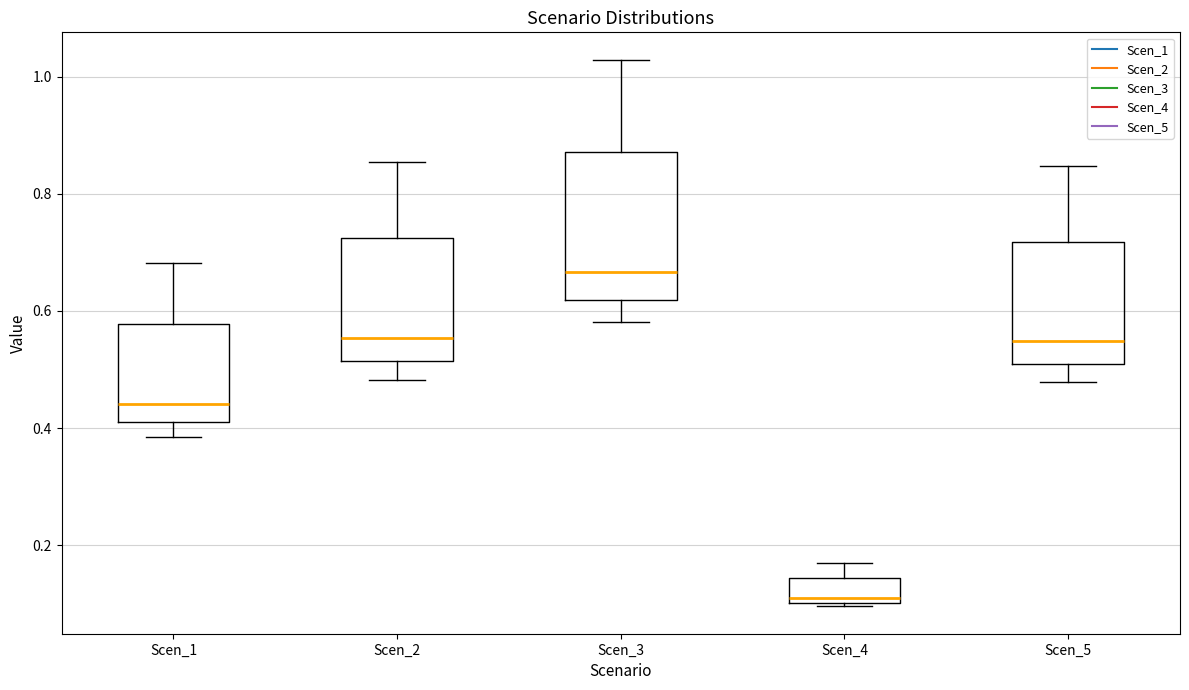

Reading left to right, transcribe this box plot: for each box, give where its median line is, the range the box spans, and where its two whiskers end, as read against the y-axis. The values are not printed on the chart, so give them approximately, as read against the axis.

Scen_1: median 0.44, box 0.40 to 0.58, whiskers 0.38 to 0.68
Scen_2: median 0.56, box 0.52 to 0.72, whiskers 0.48 to 0.86
Scen_3: median 0.66, box 0.62 to 0.88, whiskers 0.58 to 1.02
Scen_4: median 0.10 (just above the box's lower edge), box 0.10 to 0.14, whiskers 0.10 (just below the box's lower edge) to 0.16
Scen_5: median 0.54, box 0.50 to 0.72, whiskers 0.48 to 0.84